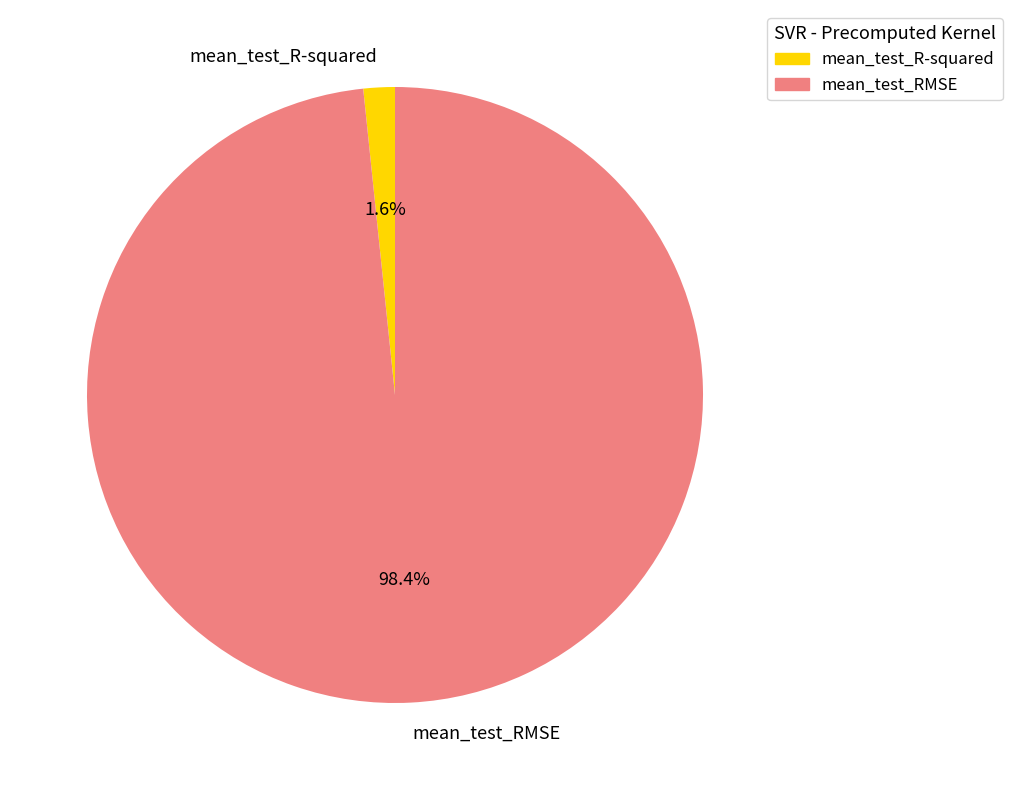

Which category has the smallest portion of the pie?

mean_test_R-squared